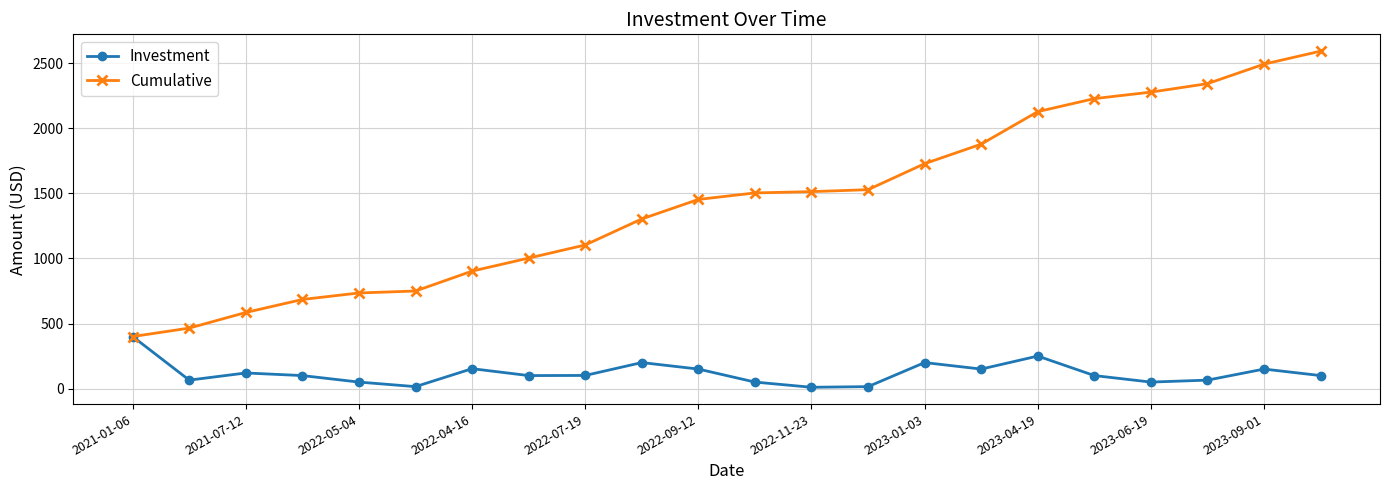

At how many categories does at least one series exceed 1258?

13